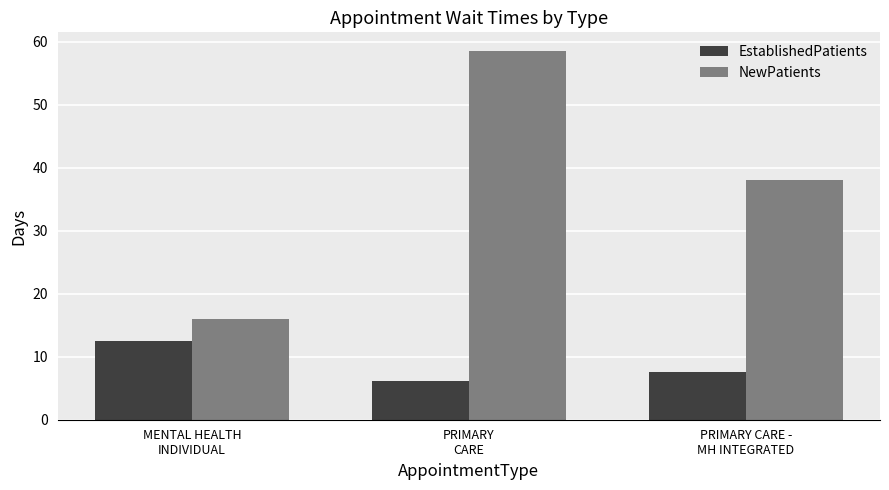

What is the value of the NewPatients bar at the 1st from the left?

16.0